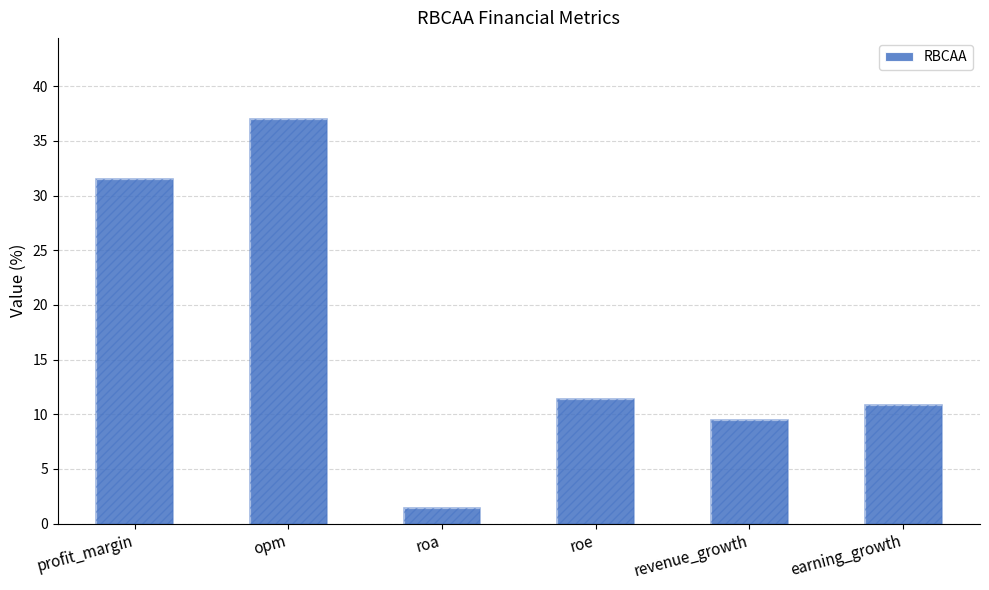

Reading right to left, extract all data points from this chart.

earning_growth=10.8	revenue_growth=9.5	roe=11.4	roa=1.4	opm=37.0	profit_margin=31.5